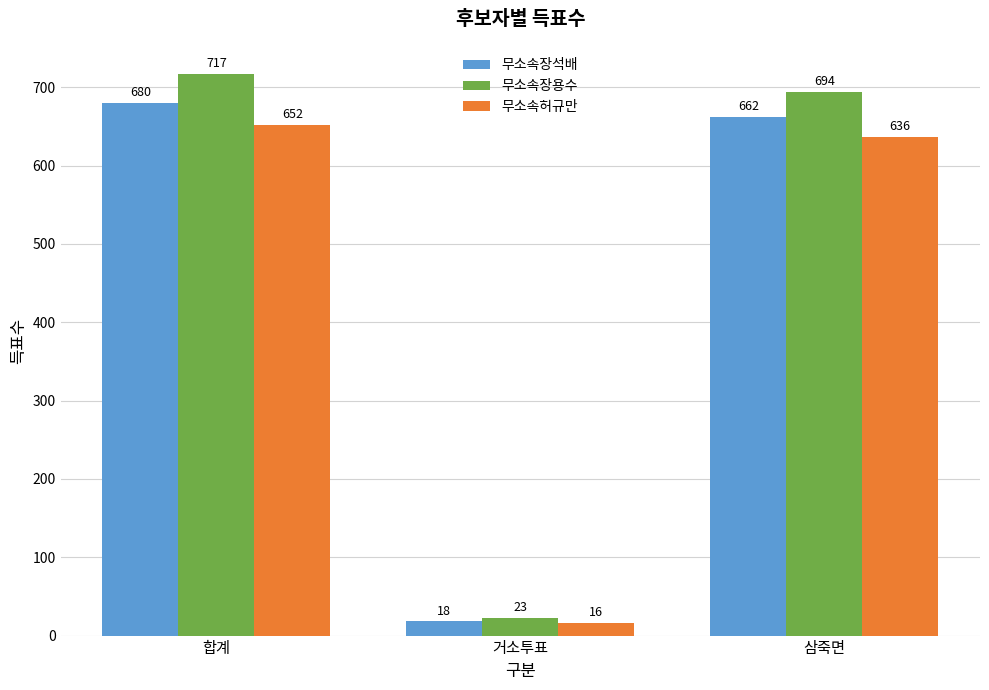

What is the sum of all 무소속장석배 values?

1360